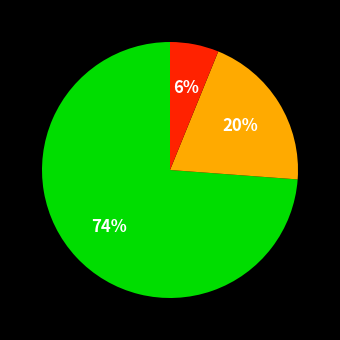

Does any single category account for the majority?

Yes